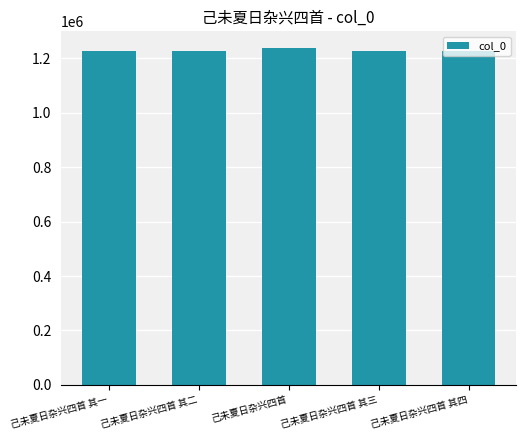

Read the value at 己未夏日杂兴四首, to the nearest 50.

1237500